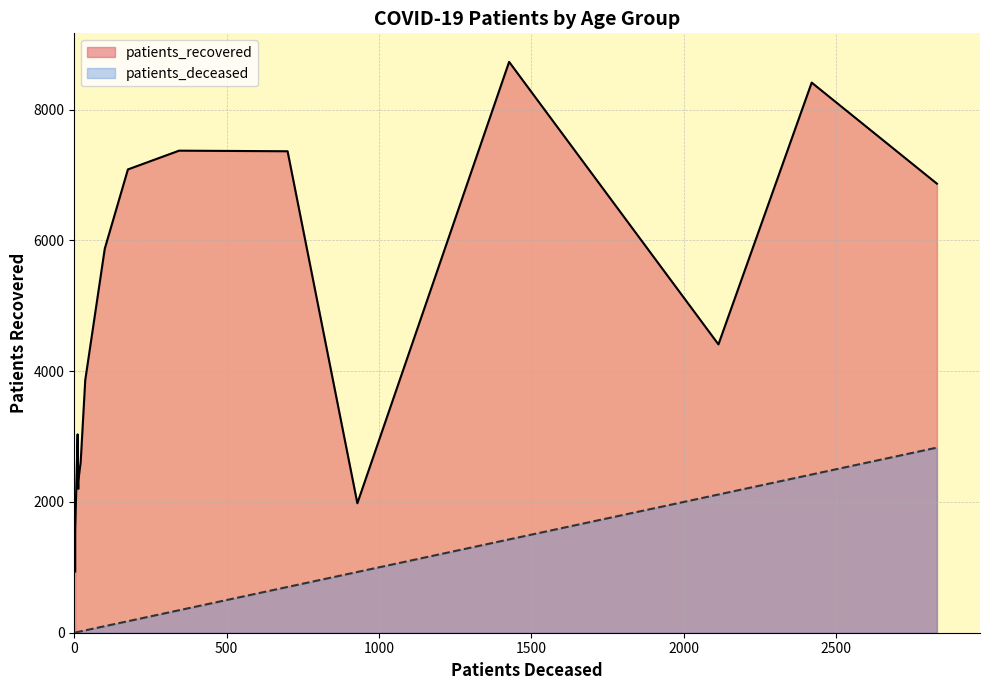

The patients_deceased series shows 2752 at 85 - 89. True or false?

False